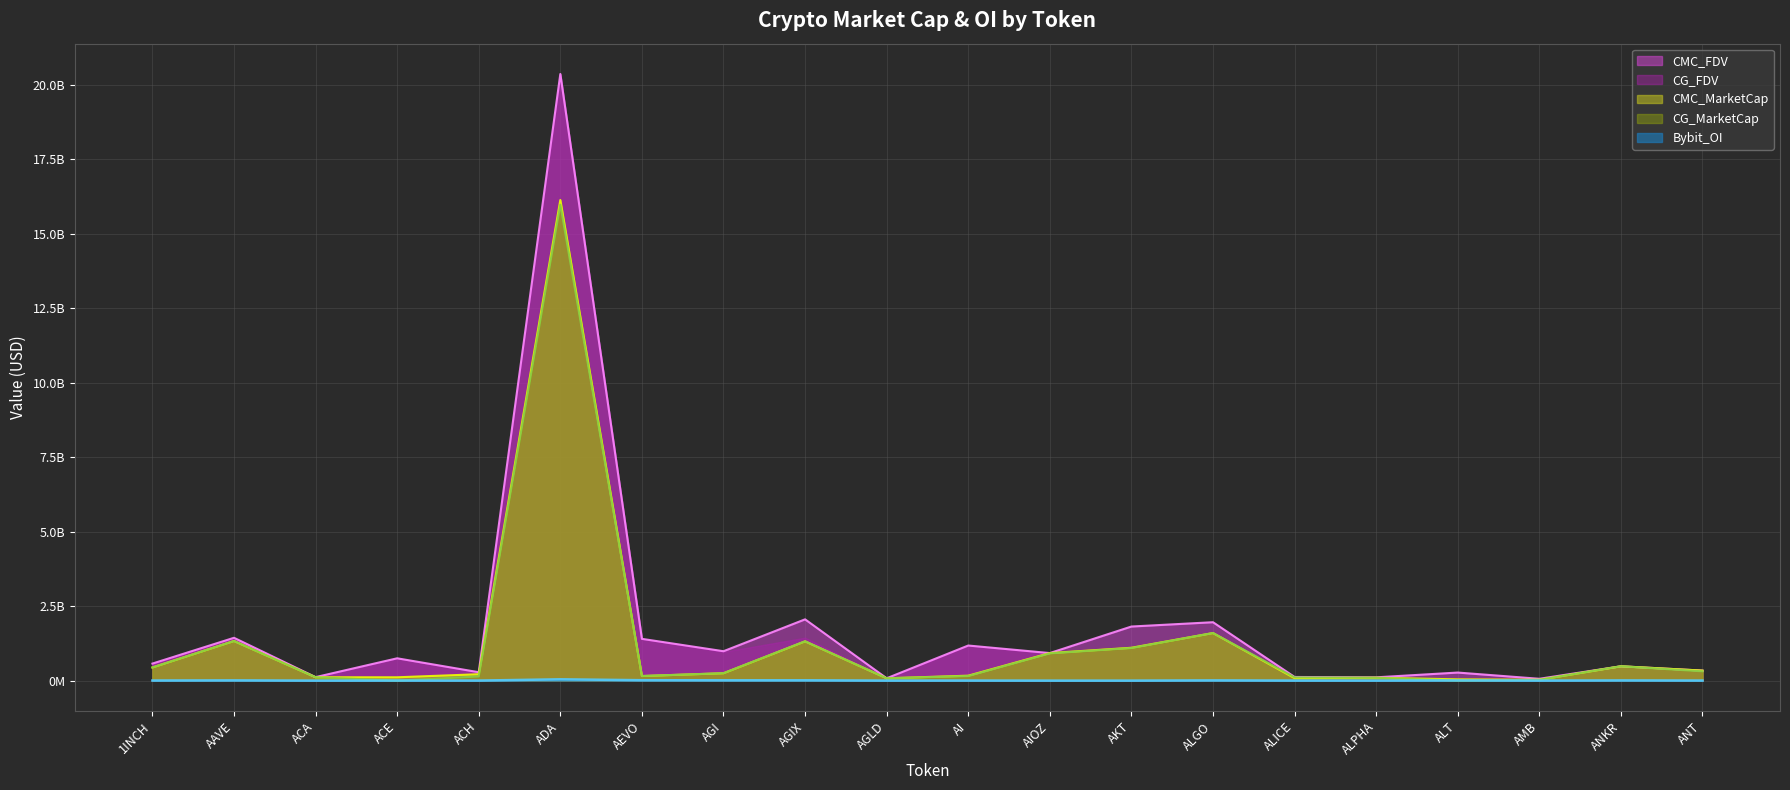

At which category does the chart reach its peak across all series?

ADA